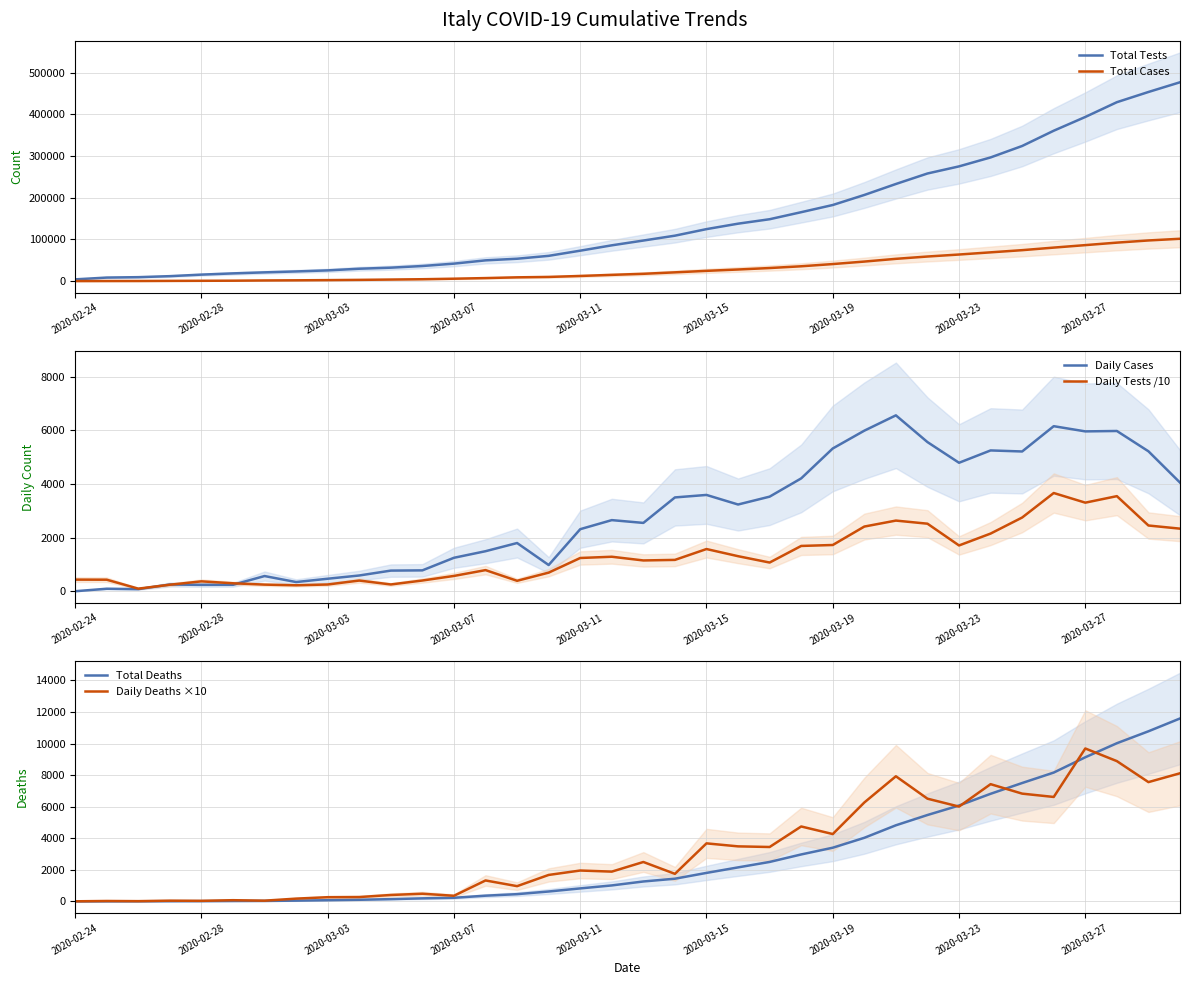

Reading right to left, extract all data points from this chart.

Total Tests: 477359.0	454030.0	429526.0	394079.0	361060.0	324445.0	296964.0	275468.0	258402.0	233222.0	206886.0	182777.0	165541.0	148657.0	137962.0	124899.0	109170.0	97488.0	86011.0	73154.0	60761.0	53826.0	49937.0	42062.0	36359.0	32362.0	29837.0	25856.0	23345.0	21127.0	18661.0	15695.0	12014.0	9587.0	8623.0	4324.0
Total Cases: 101739.0	97689.0	92472.0	86498.0	80539.0	74386.0	69176.0	63927.0	59138.0	53578.0	47021.0	41035.0	35713.0	31506.0	27980.0	24747.0	21157.0	17660.0	15113.0	12462.0	10149.0	9172.0	7375.0	5883.0	4636.0	3858.0	3089.0	2502.0	2036.0	1694.0	1128.0	888.0	650.0	400.0	322.0	229.0
Daily Cases: 4050.0	5217.0	5974.0	5959.0	6153.0	5210.0	5249.0	4789.0	5560.0	6557.0	5986.0	5322.0	4207.0	3526.0	3233.0	3590.0	3497.0	2547.0	2651.0	2313.0	977.0	1797.0	1492.0	1247.0	778.0	769.0	587.0	466.0	342.0	566.0	240.0	238.0	250.0	78.0	93.0	0.0
Daily Tests /10: 2332.9	2450.4	3544.7	3301.9	3661.5	2748.1	2149.6	1706.6	2518.0	2633.6	2410.9	1723.6	1688.4	1069.5	1306.3	1572.9	1168.2	1147.7	1285.7	1239.3	693.5	388.9	787.5	570.3	399.7	252.5	398.1	251.1	221.8	246.6	296.6	368.1	242.7	96.4	429.9	432.4
Total Deaths: 11591.0	10779.0	10023.0	9134.0	8165.0	7503.0	6820.0	6077.0	5476.0	4825.0	4032.0	3405.0	2978.0	2503.0	2158.0	1809.0	1441.0	1266.0	1016.0	827.0	631.0	463.0	366.0	233.0	197.0	148.0	107.0	79.0	52.0	34.0	29.0	21.0	17.0	12.0	10.0	7.0
Daily Deaths ×10: 8120.0	7560.0	8890.0	9690.0	6620.0	6830.0	7430.0	6010.0	6510.0	7930.0	6270.0	4270.0	4750.0	3450.0	3490.0	3680.0	1750.0	2500.0	1890.0	1960.0	1680.0	970.0	1330.0	360.0	490.0	410.0	280.0	270.0	180.0	50.0	80.0	40.0	50.0	20.0	30.0	10.0